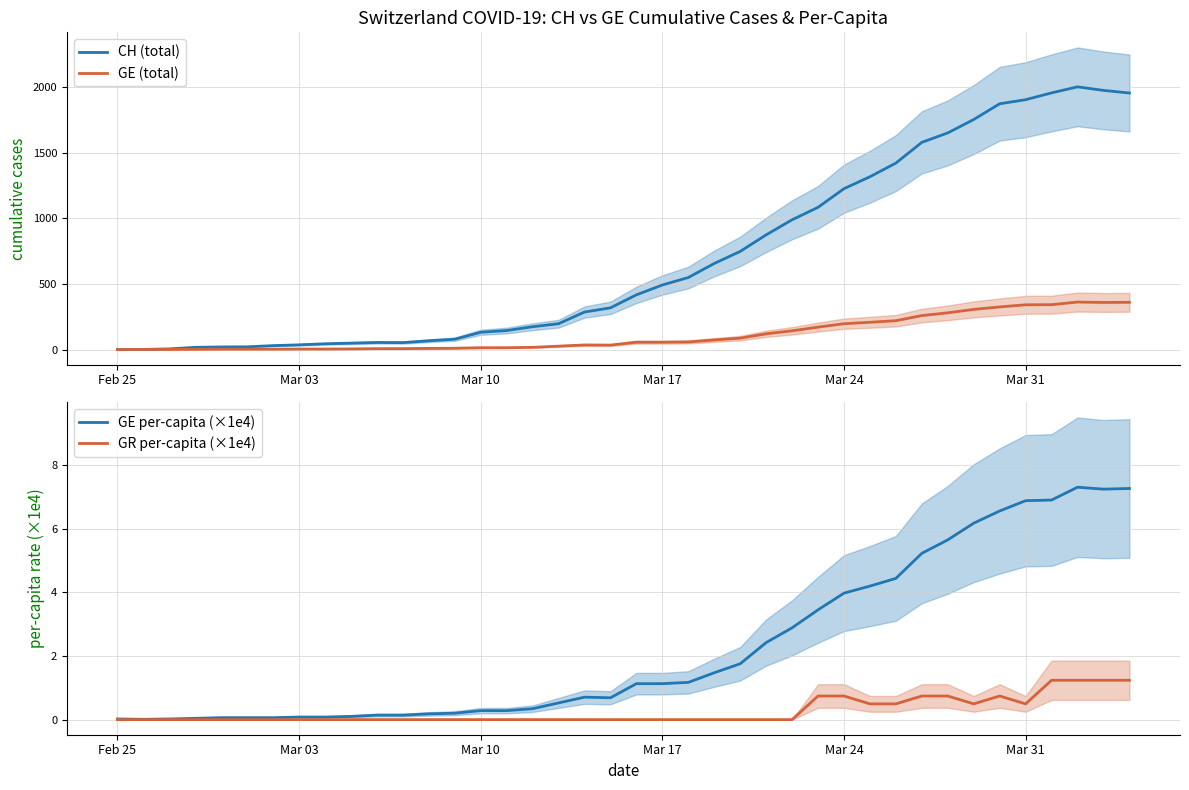

What are all the series names shown in the legend?

CH (total), GE (total), GE per-capita (×1e4), GR per-capita (×1e4)